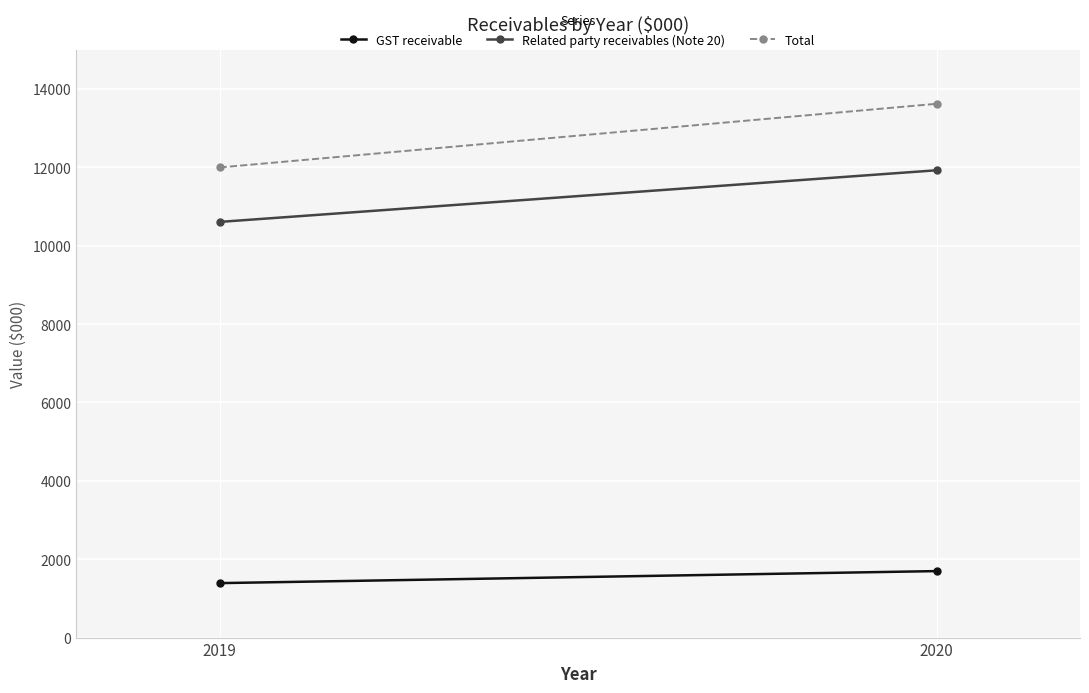

What is the difference between the Total values at 2020 and 2019?

1625